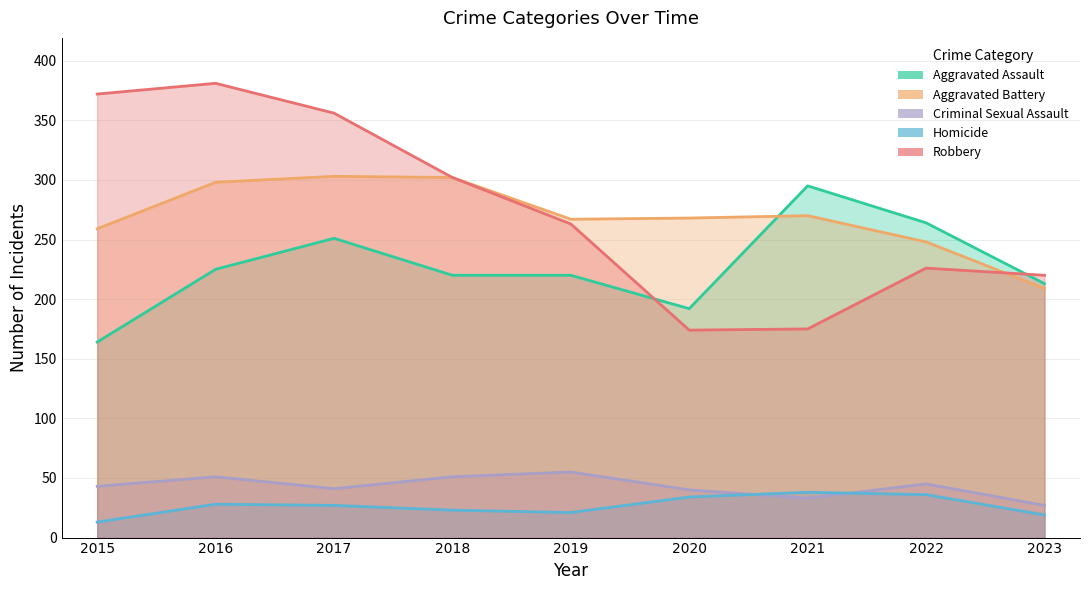

At which label does Robbery reach its minimum?

2020